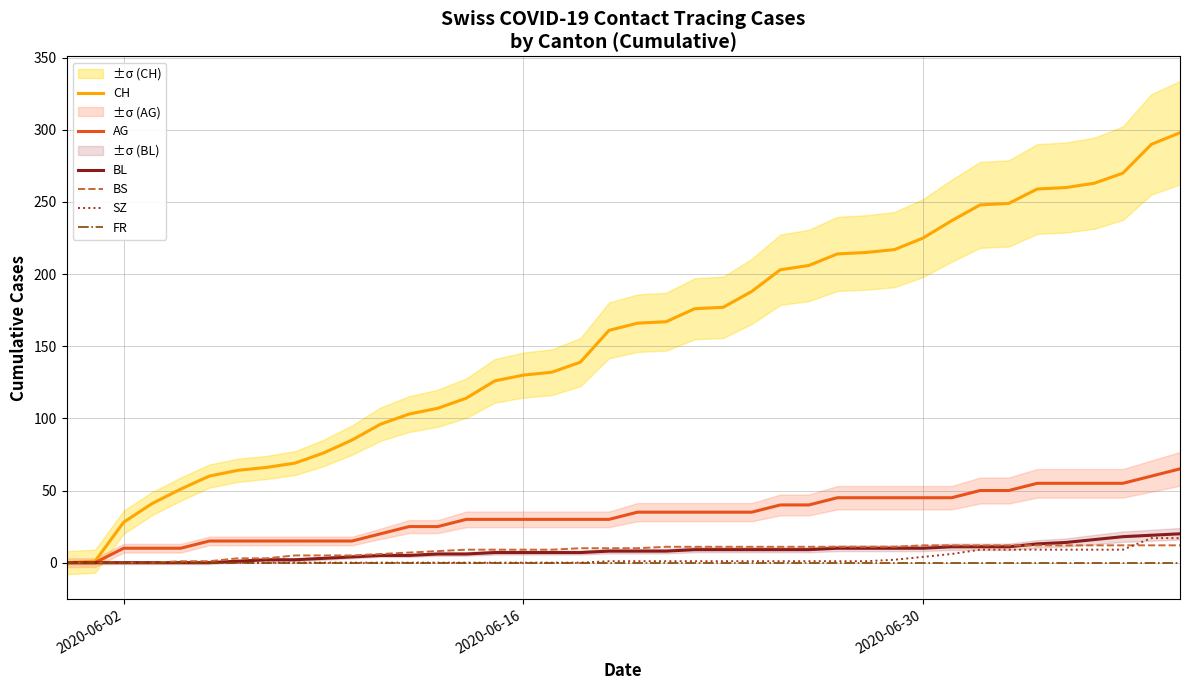

Does the chart have visible grid lines?

Yes